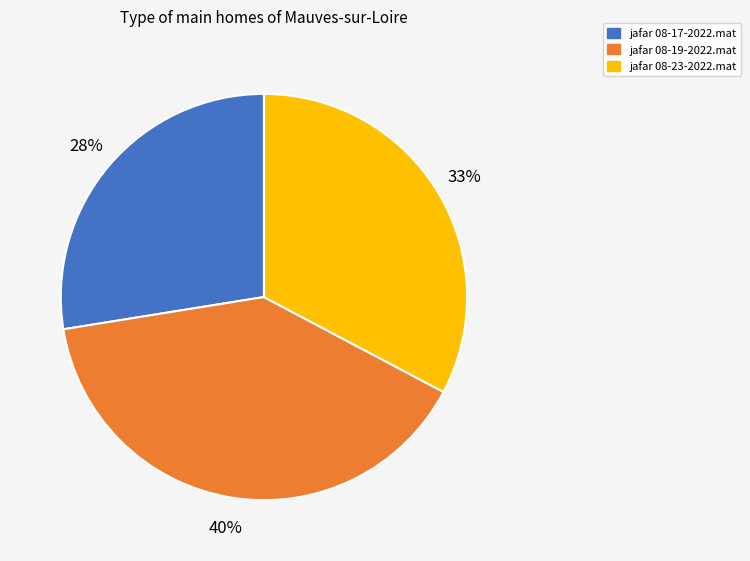

What percentage is the jafar 08-19-2022.mat slice, to the nearest percent?

40%